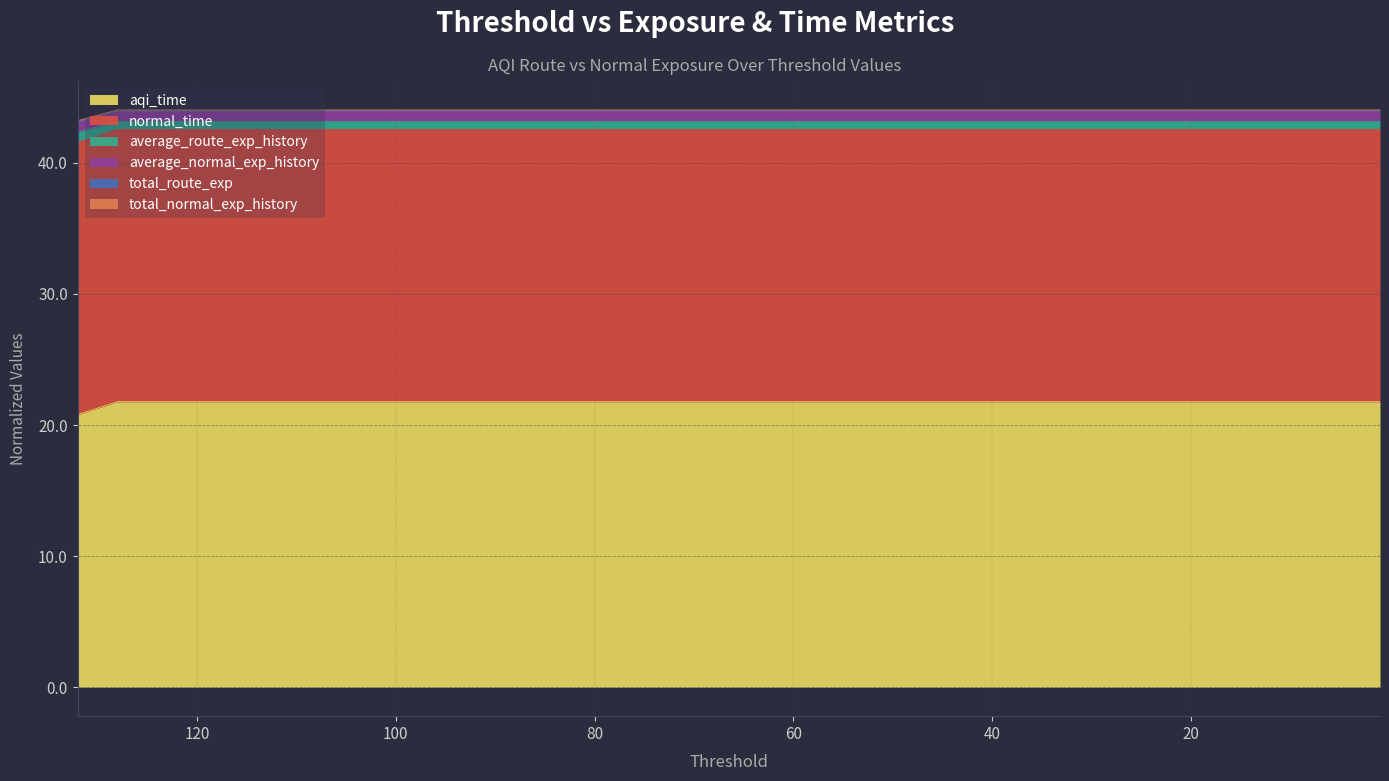

What is the greatest value displayed?

43.9